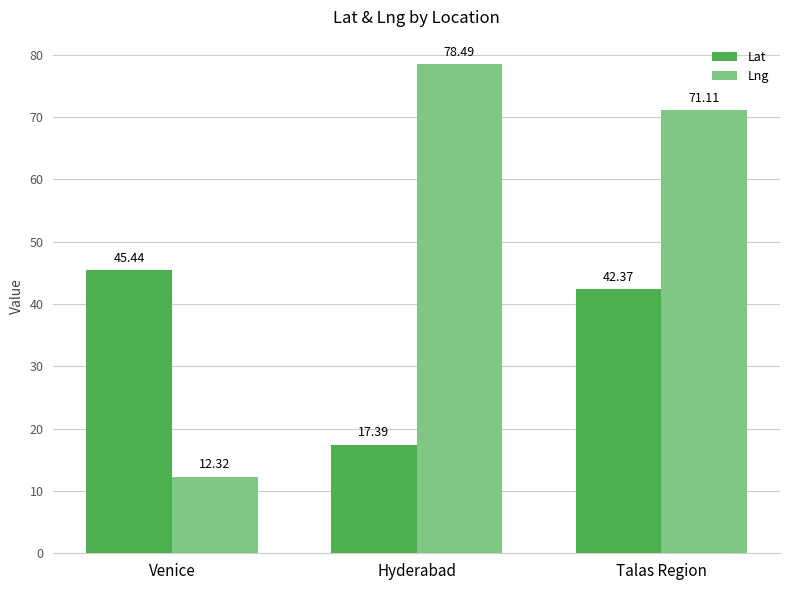

What is the difference between the Lng values at Hyderabad and Talas Region?

7.4